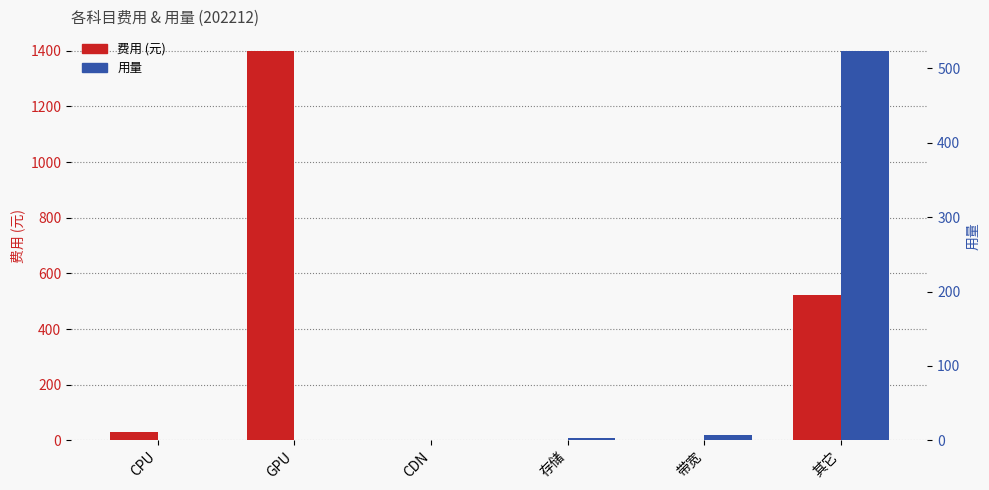

At which label does 费用 first exceed 31?

CPU